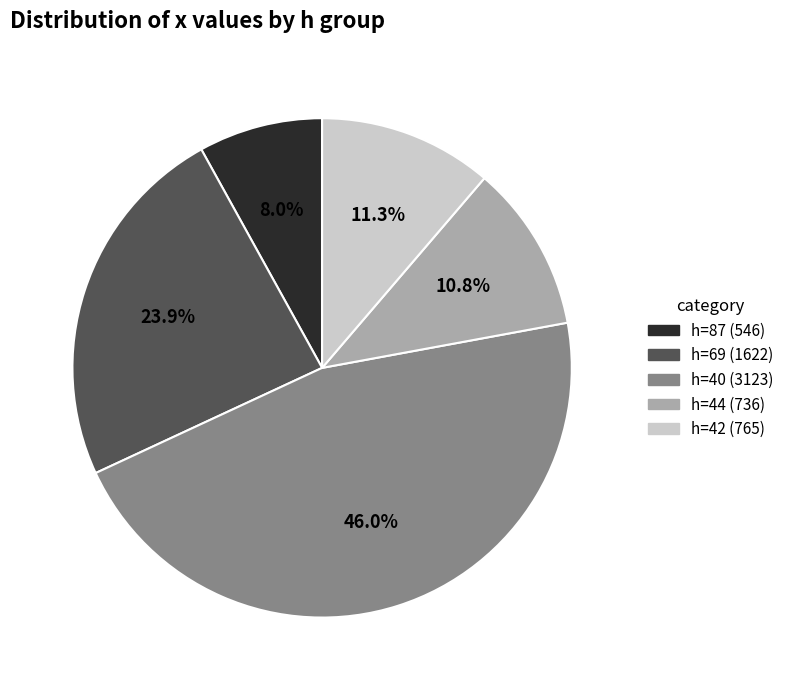

Do h=42 and h=69 together represent more than half of the pie?

No